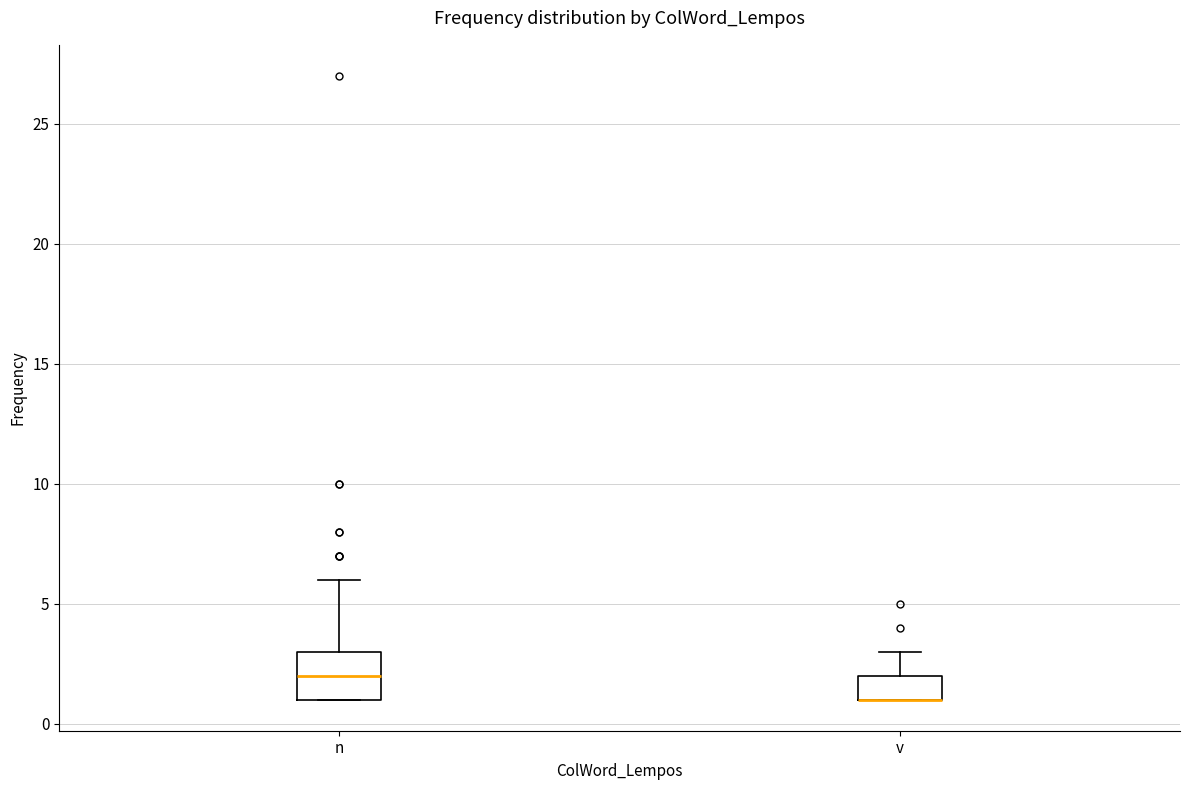

Reading left to right, read every box against the y-axis: the position of its median line, the range the box covers, and the ends of its whiskers. The values are not printed on the chart, so give them approximately, as read against the axis.

n: median 2, box 1 to 3, whiskers 1 to 6
v: median 1 (drawn on the box's lower edge), box 1 to 2, whiskers 1 to 3